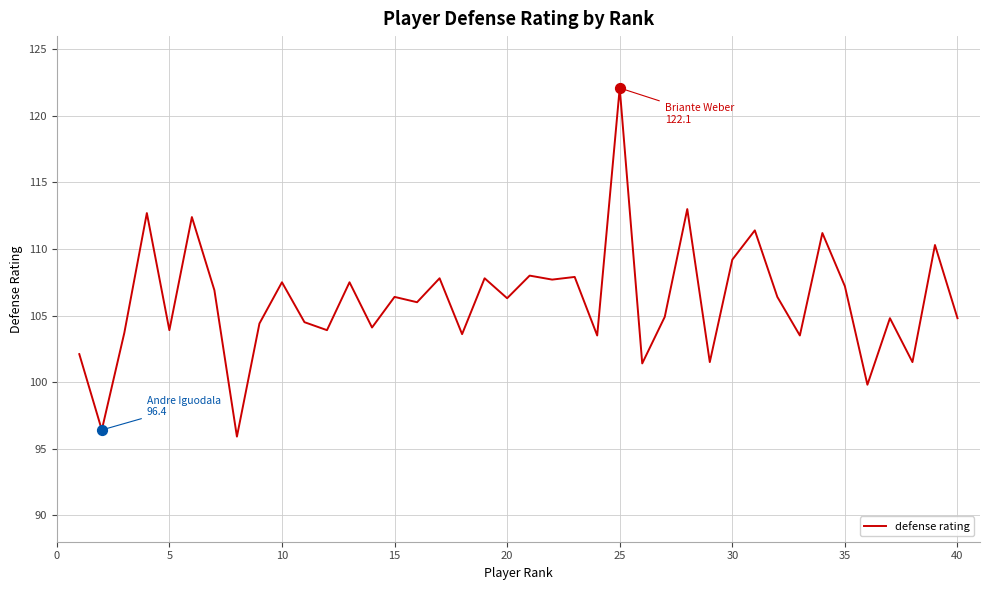

What is the maximum value shown in the chart?

122.1